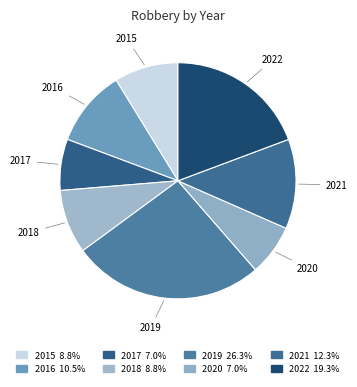

What is the largest slice in the pie chart?

2019